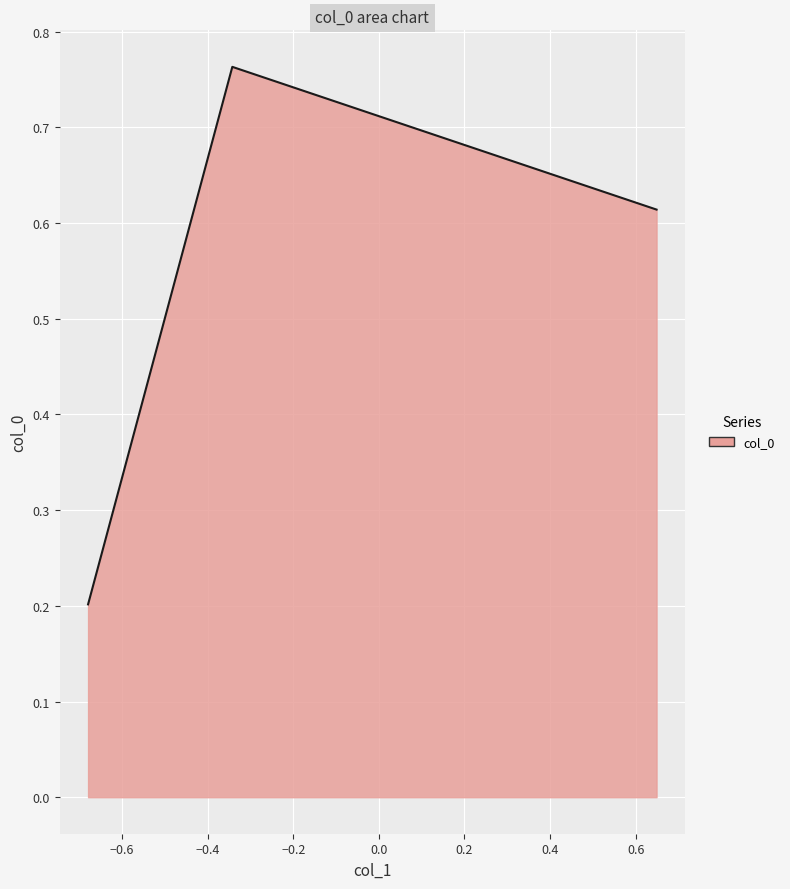

Count the number of data series in this chart.

1